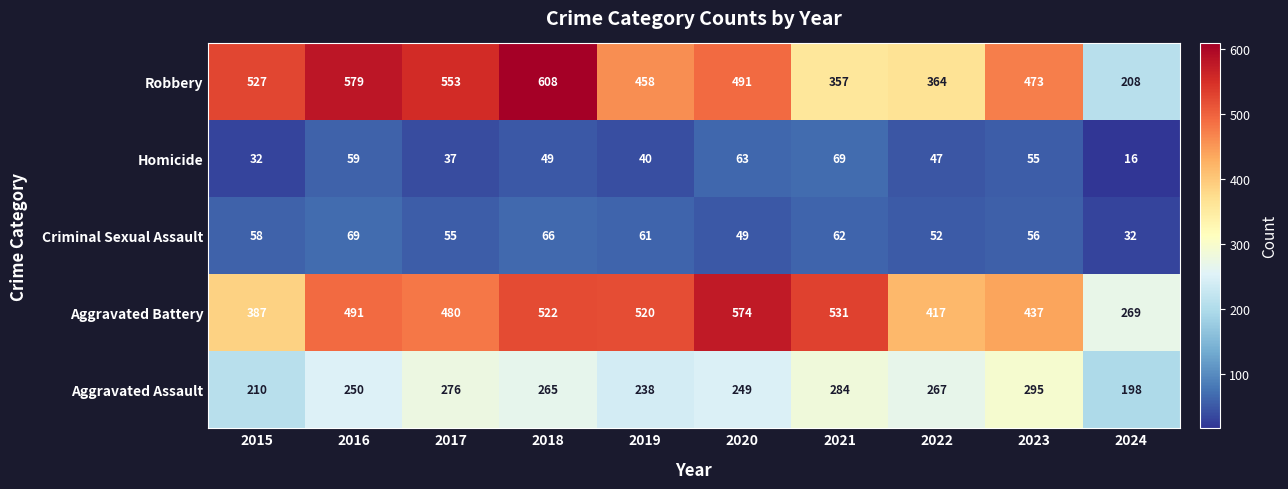

Where does the Homicide series first go above 49?

2016